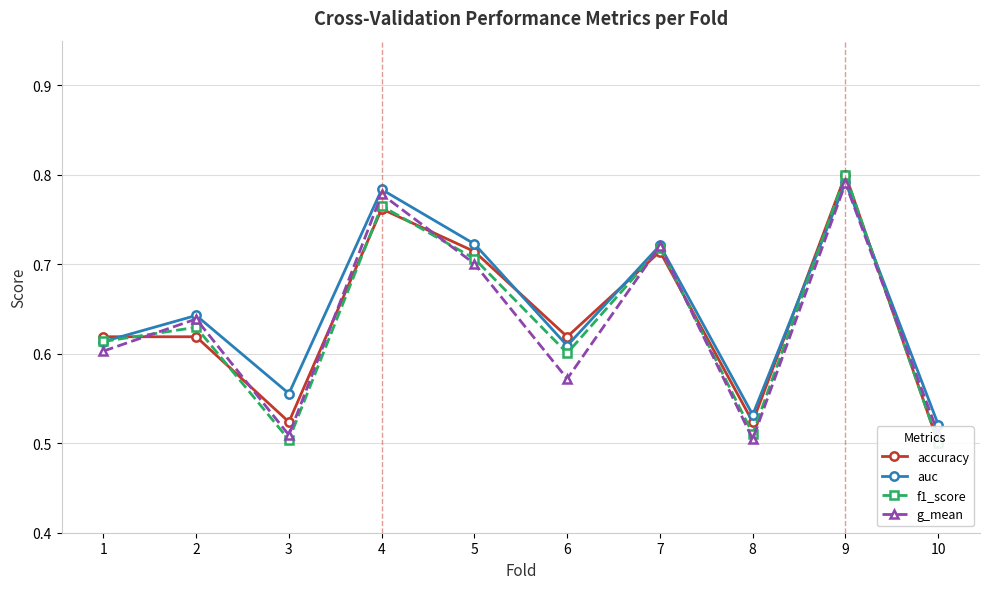

True or false: auc has more than 2 points higher than both neighbors.

True